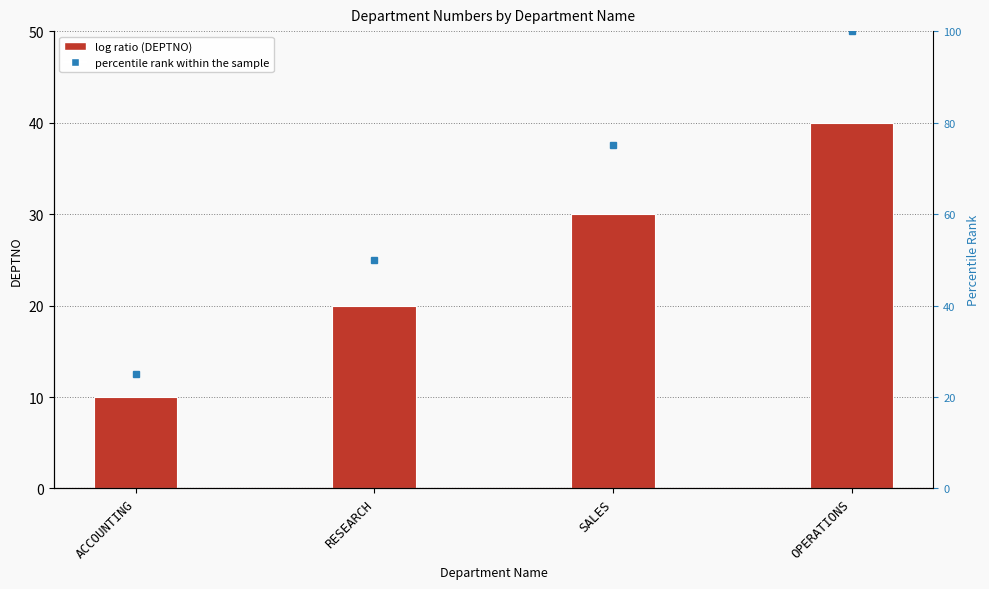

Reading right to left, transcribe all the data shown in this chart.

DEPTNO: 40	30	20	10
percentile rank within the sample: 100	75	50	25